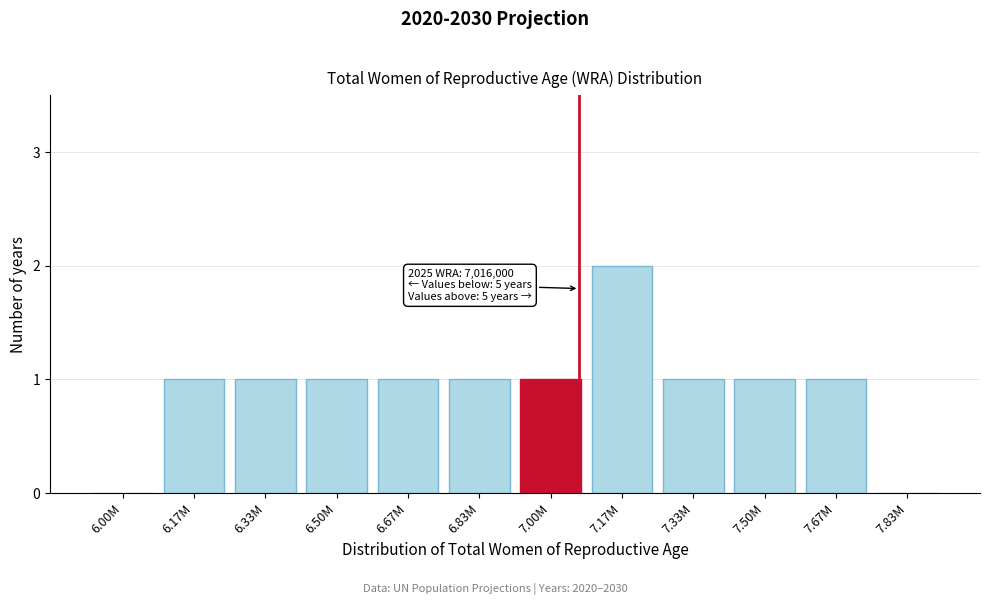

Reading right to left, list all the values displayed in this chart.

7.83M=0	7.67M=1	7.50M=1	7.33M=1	7.17M=2	7.00M=1	6.83M=1	6.67M=1	6.50M=1	6.33M=1	6.17M=1	6.00M=0